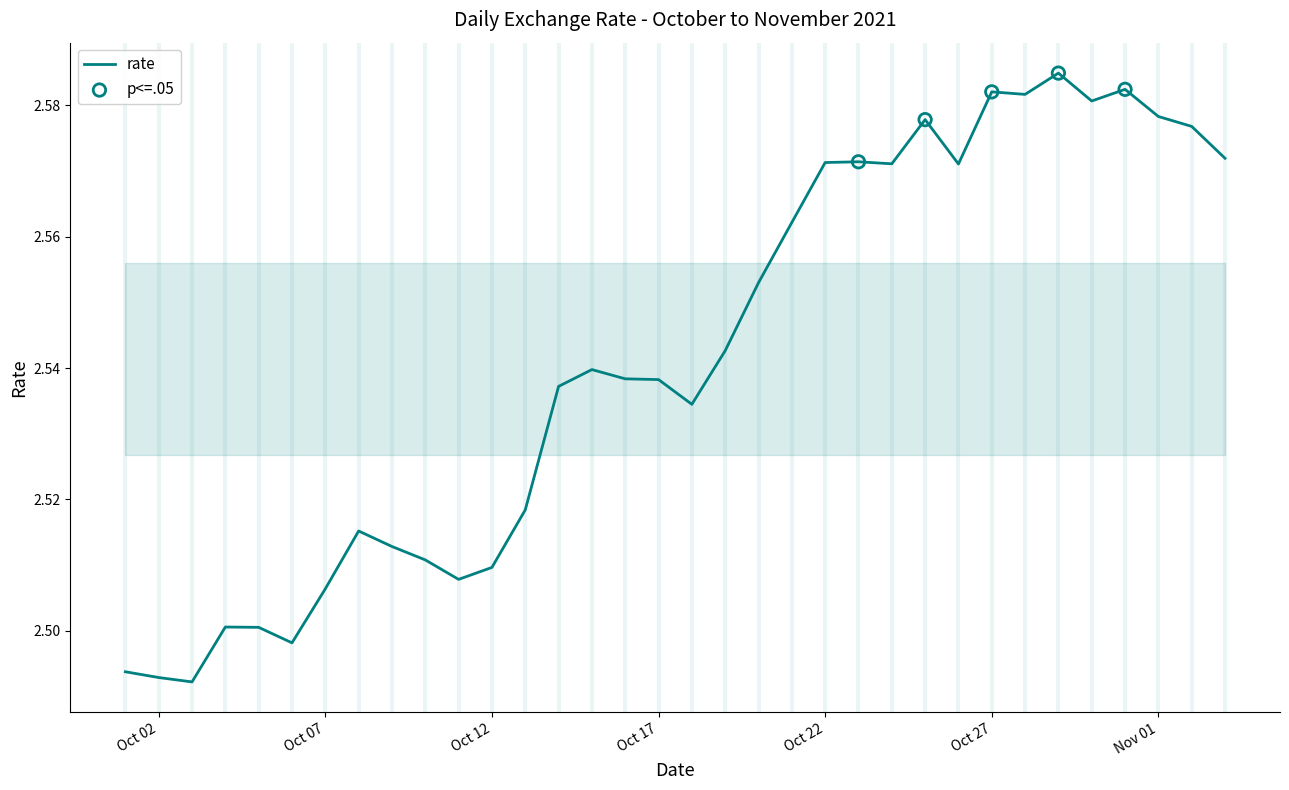

How many lines are shown in the chart?

1